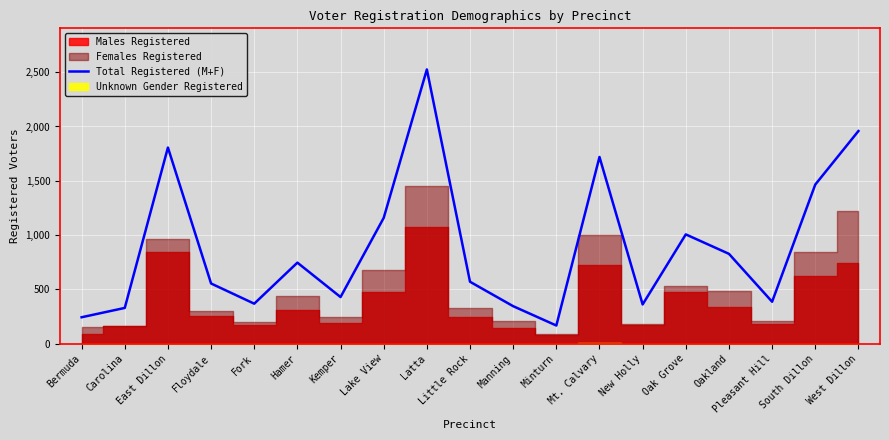

Is it true that the value at New Holly is 646?

False